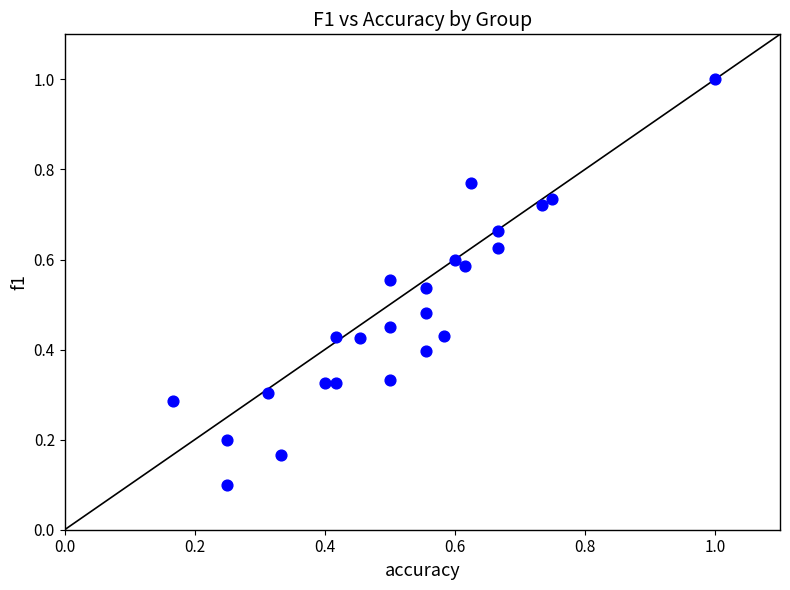

How many points are shown in the scatter plot?

24